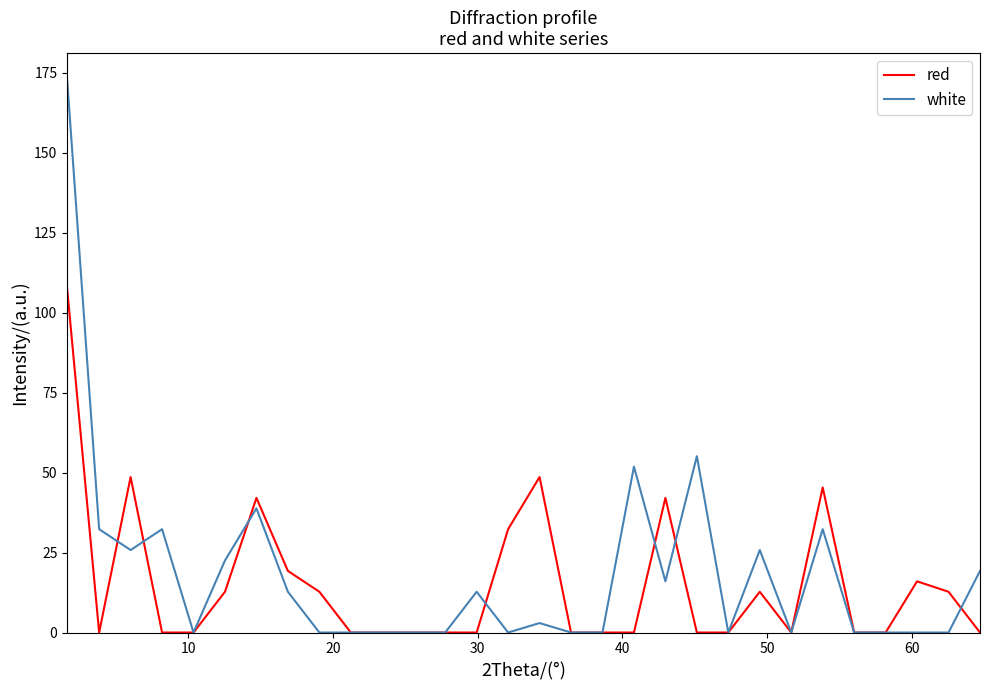

List the series in order of their peak value, lowest first.

red, white